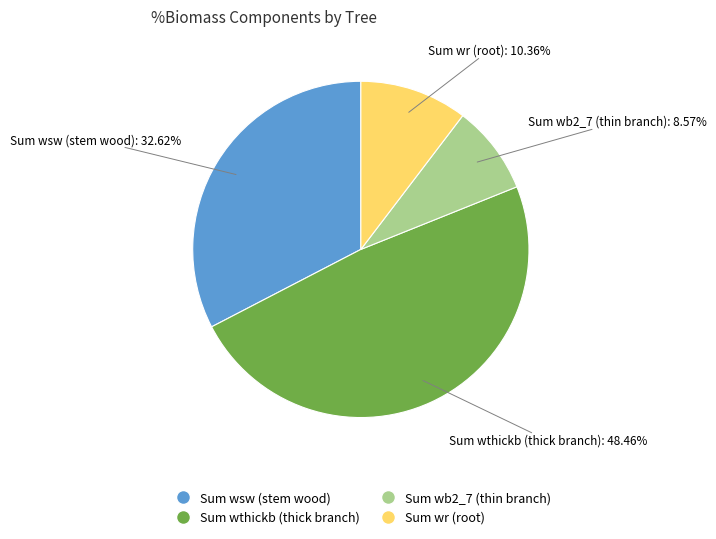

Is there a majority slice in this chart?

No